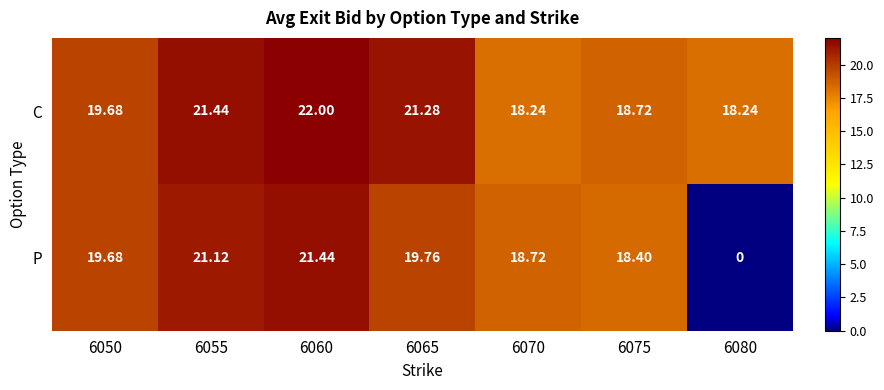

Which series changed the most between 6065 and 6080?

P